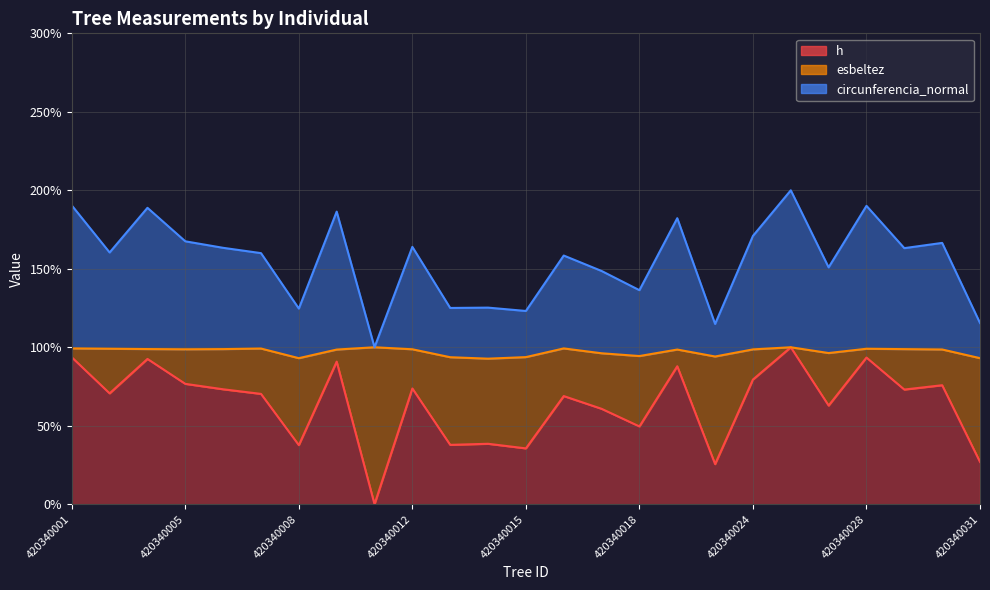

At which category does h reach its first local valley?

420340002